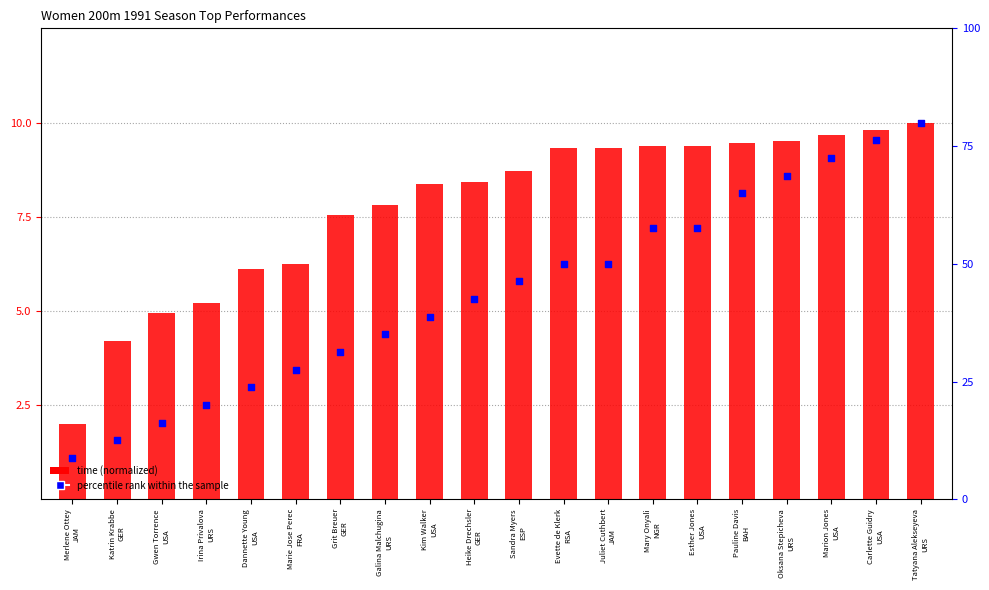

Which series has the largest Y range (max minus min)?

percentile rank within the sample